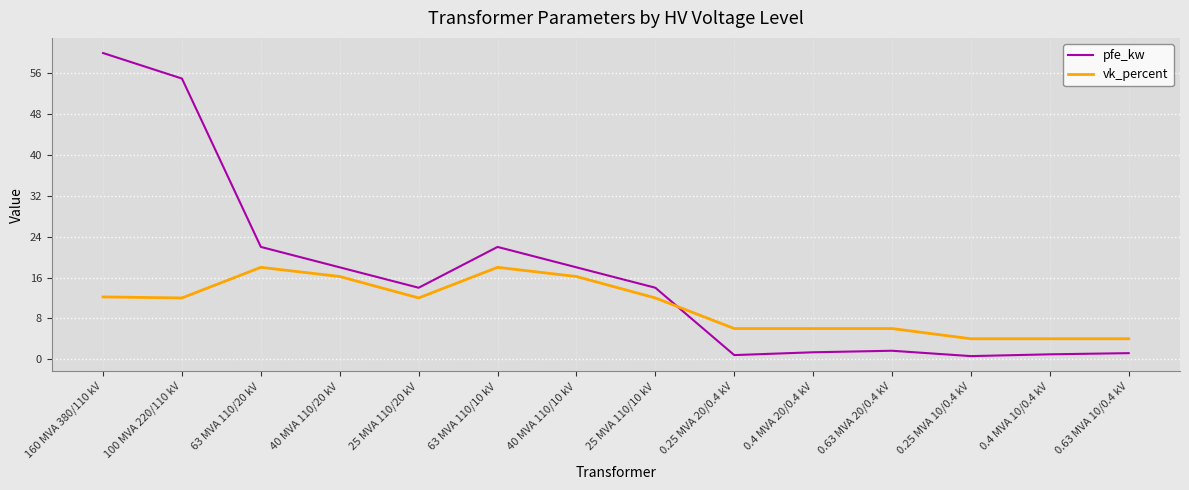

What is the maximum value for pfe_kw?

60.0